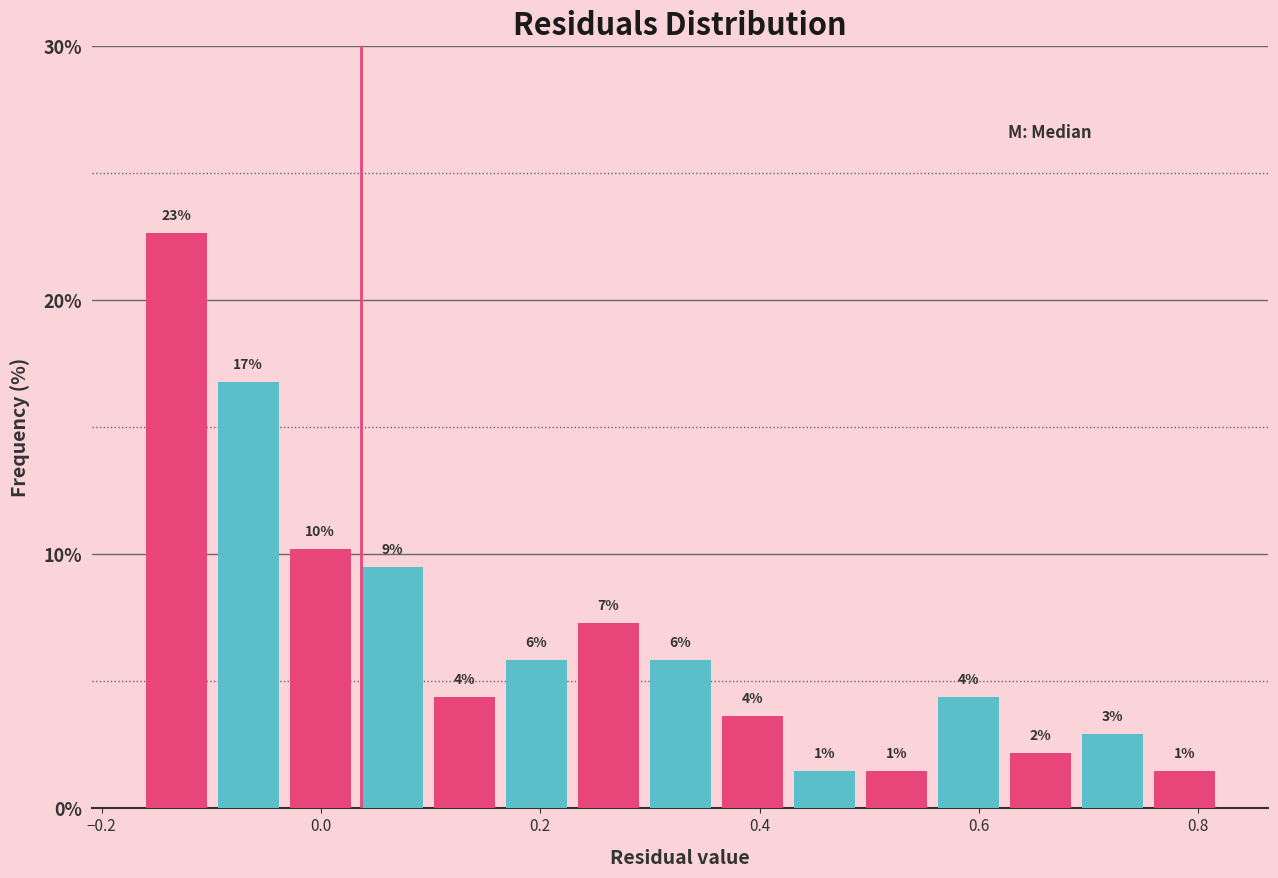

Around what value on the x-axis is the tallest bar? Give the approximate position of its centre, as read against the axis.

-0.14